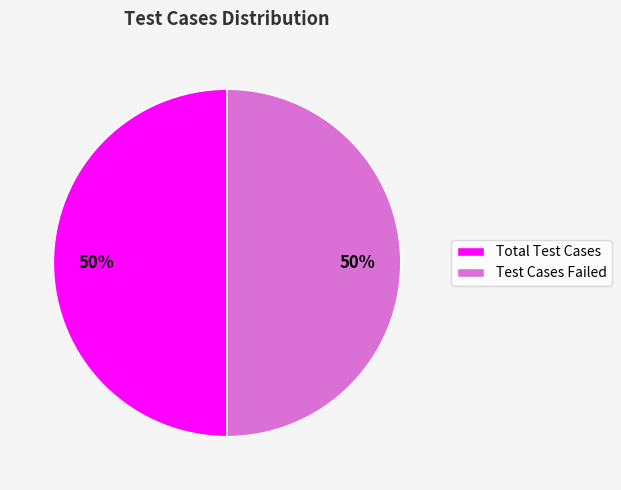

To the nearest percent, what is the average slice percentage?

50%